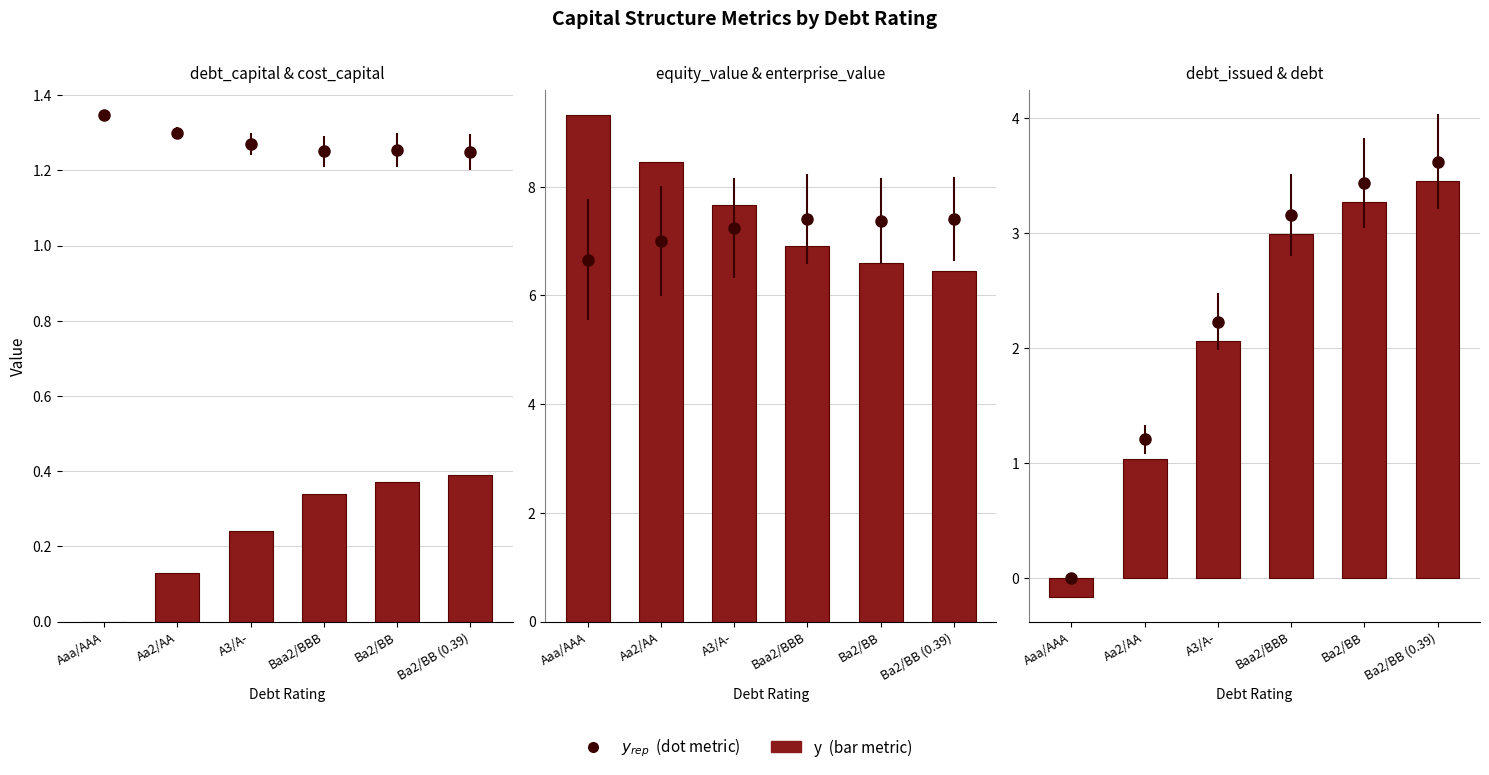

What is the minimum value shown in the chart?

-0.2